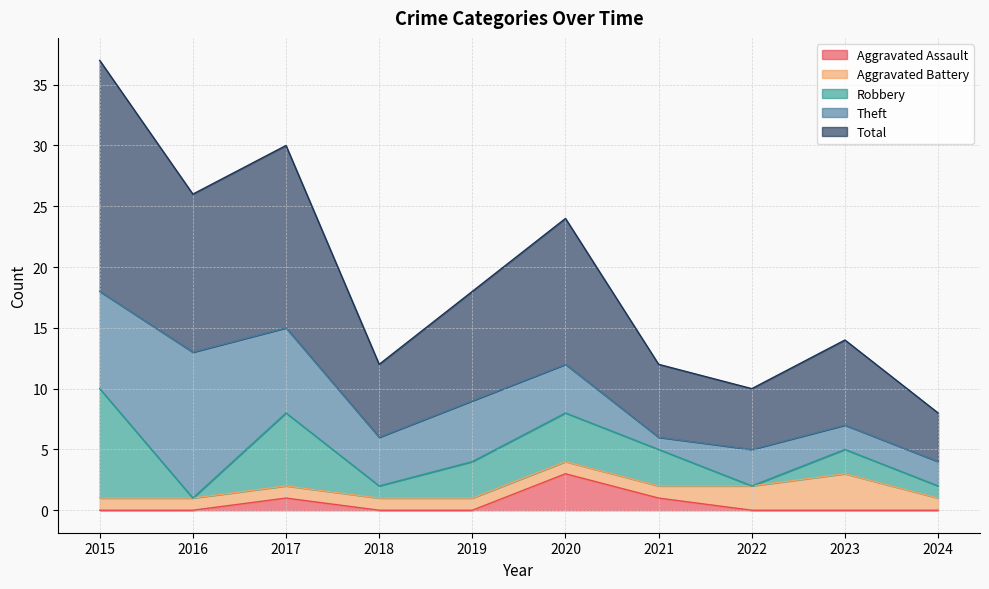

What is the sum of the Robbery values at 2019 and 2023?

5